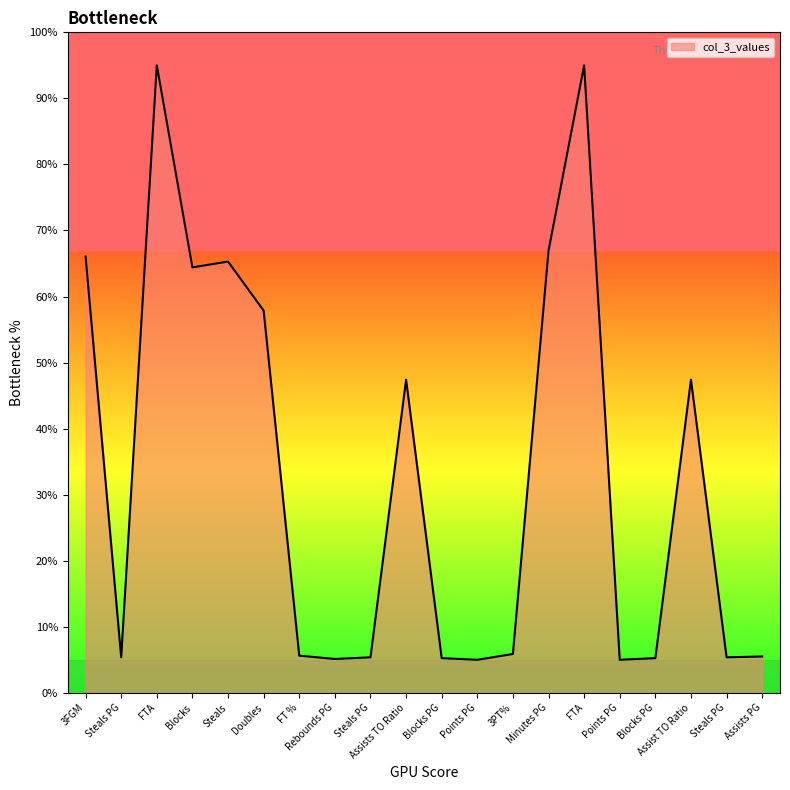

What is the difference between the maximum and minimum values?

90.0